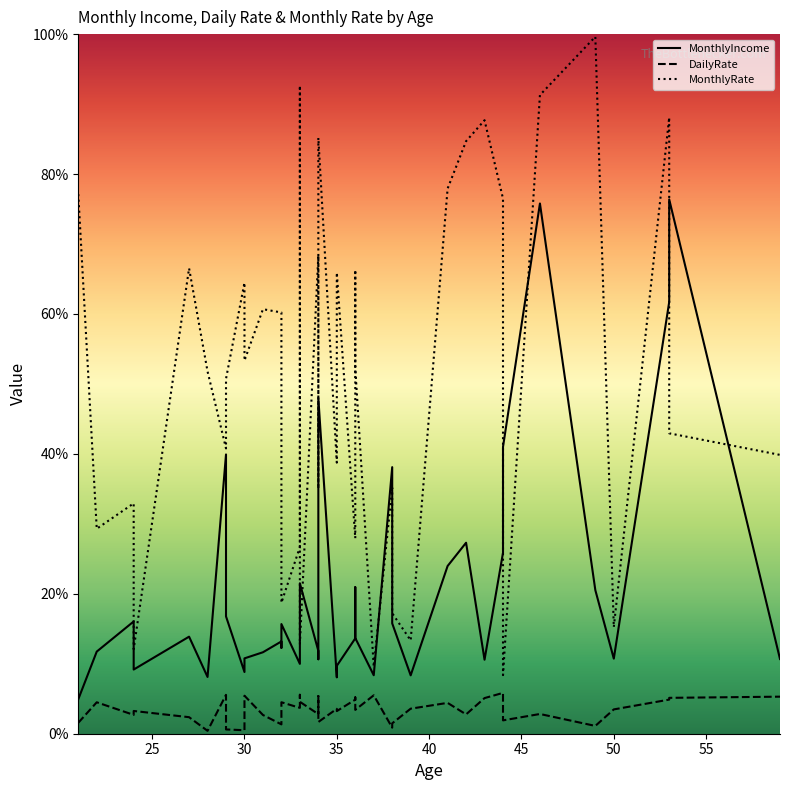

At which label is MonthlyIncome closest to 10163?

44